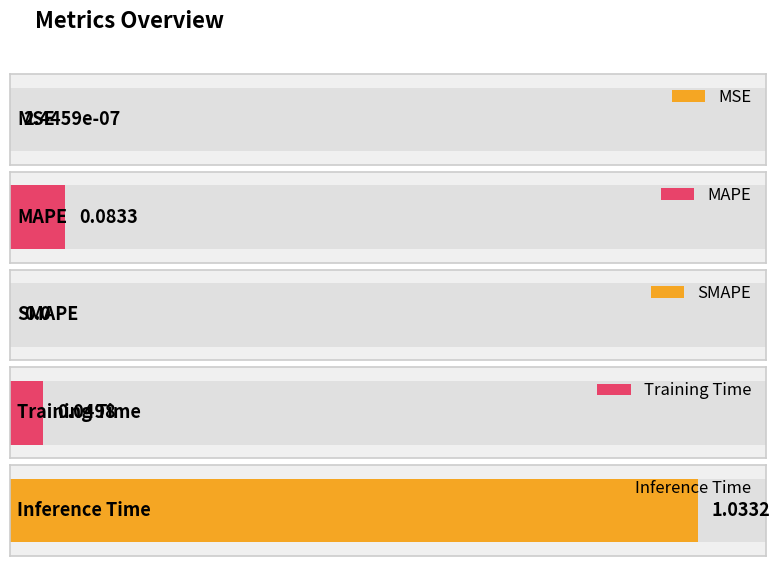

Does the chart contain any negative values?

No